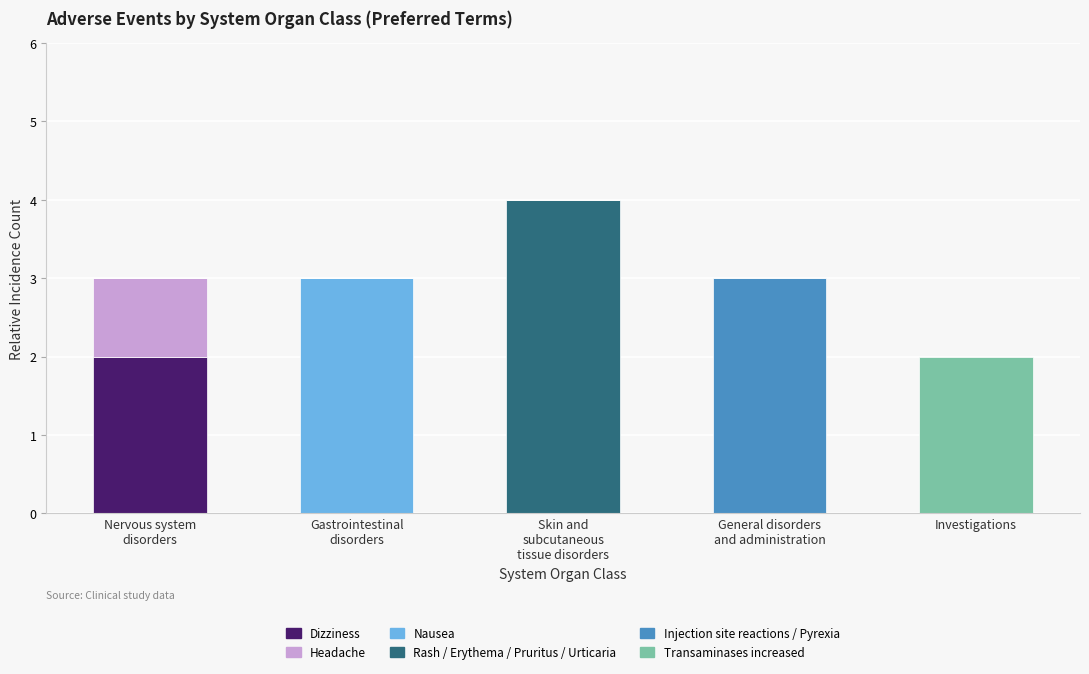

What are all the series names shown in the legend?

Dizziness, Headache, Nausea, Rash / Erythema / Pruritus / Urticaria, Injection site reactions / Pyrexia, Transaminases increased